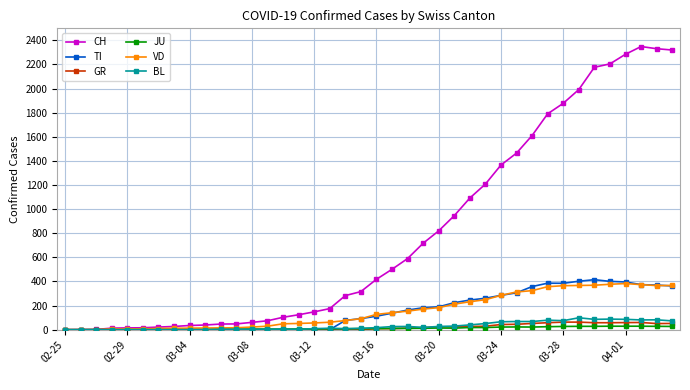

Which series has the widest spread of values?

CH